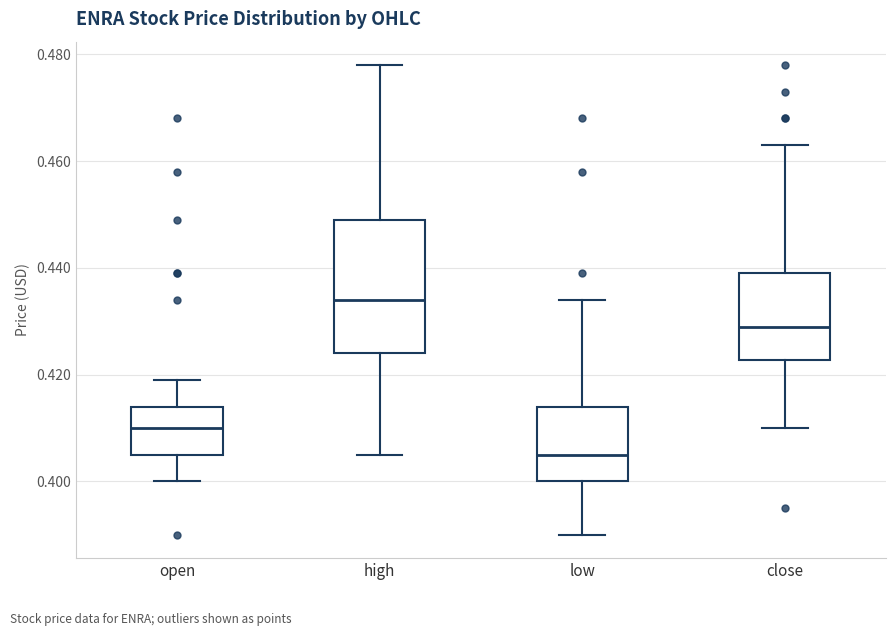

Where is the lower edge of the box for open on the y-axis? The values are not printed on the chart, so give them approximately, as read against the axis.

0.406